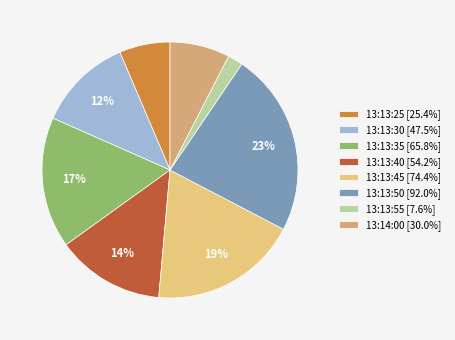

Count the number of slices in the pie.

8